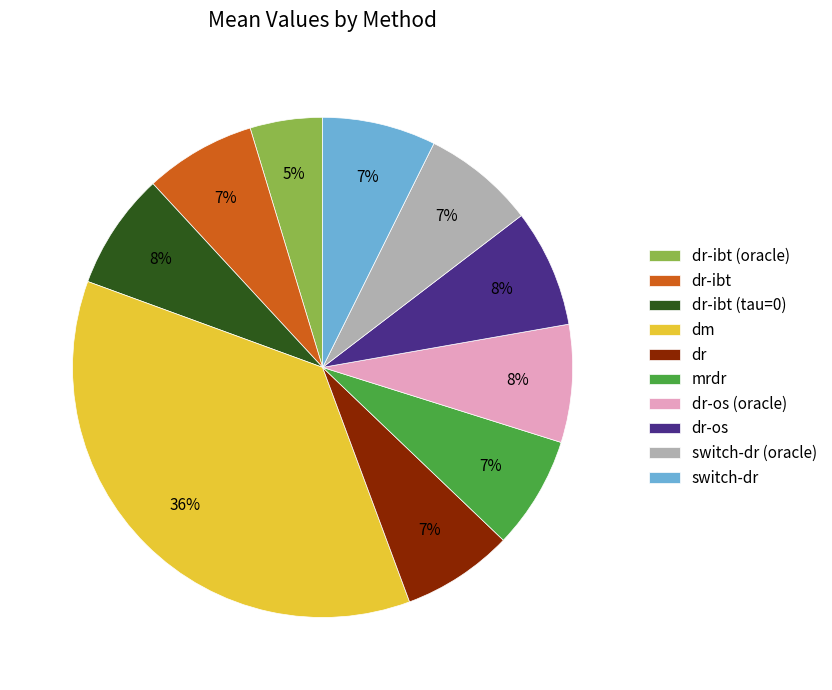

To the nearest percent, what is the combined percentage of switch-dr and dr-os (oracle)?

15%